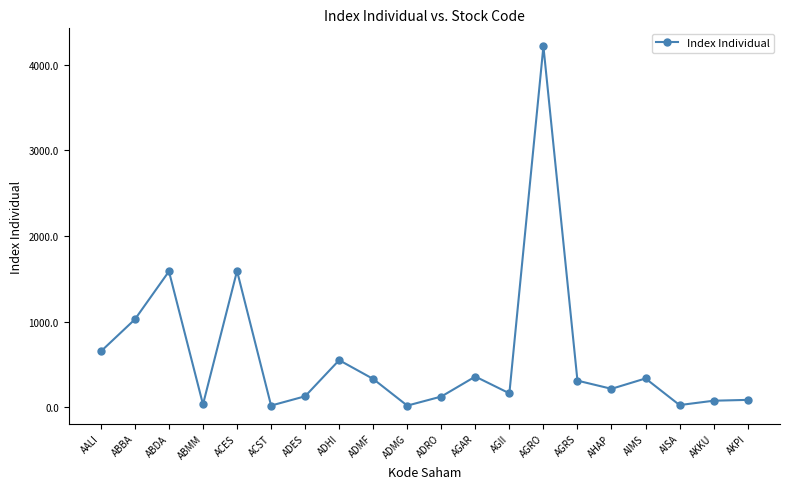

How many interior local valleys (lower than both neighbors) does the data have?

6